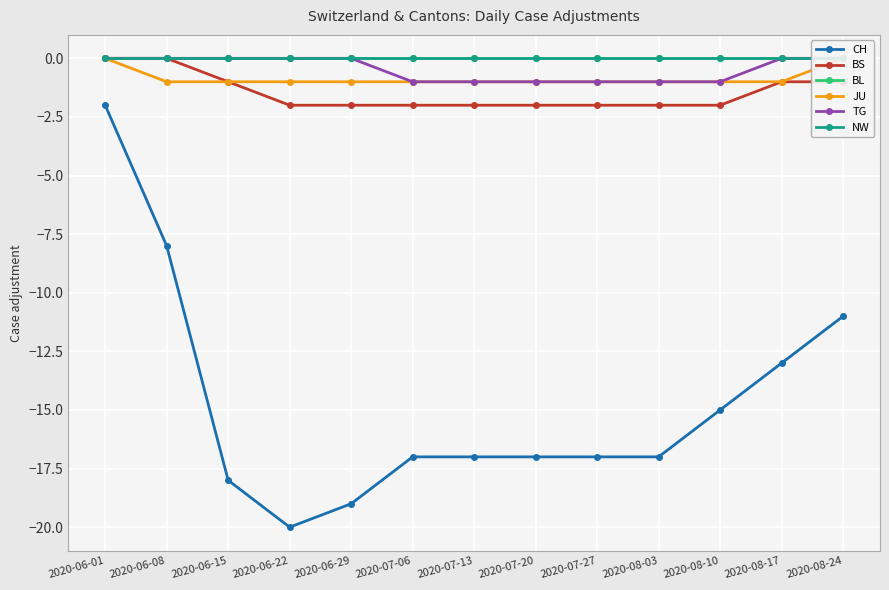

List the series in order of their peak value, lowest first.

CH, BS, BL, JU, TG, NW